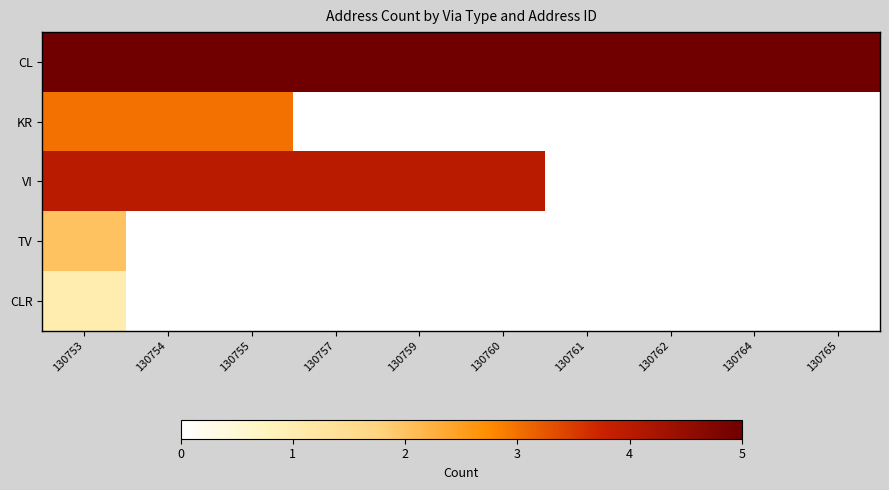

How many distinct data groups are displayed?

5